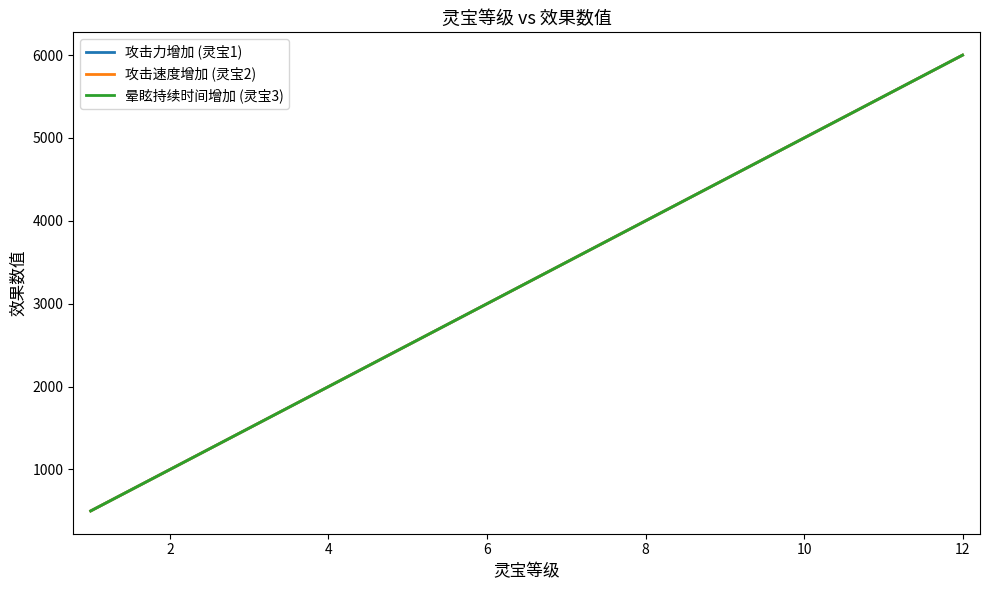

How many values in the 攻击速度增加 (灵宝2) series are below 3500?

6